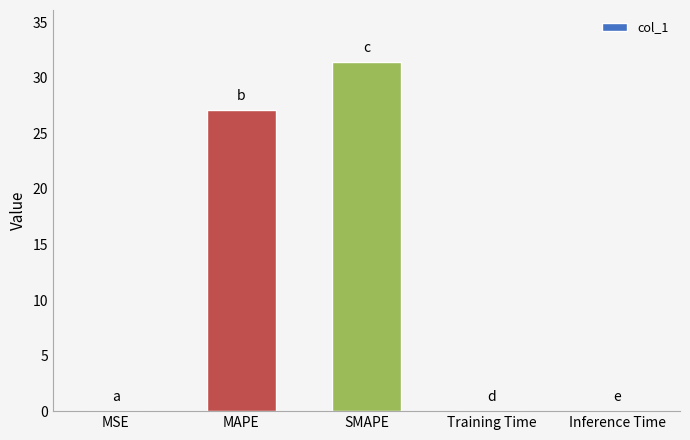

Between Training Time and SMAPE, which is larger?

SMAPE